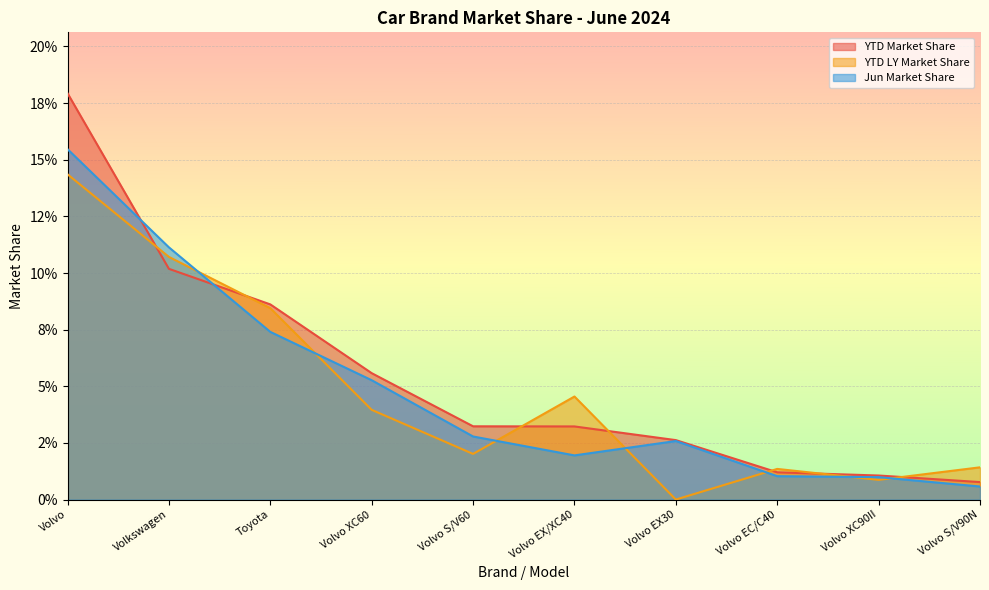

At which category is the sum across all series the highest?

Volvo